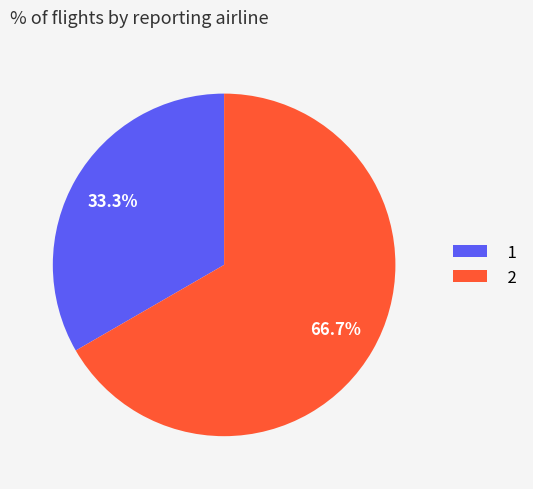

What percentage is the 1 slice, to the nearest percent?

33%